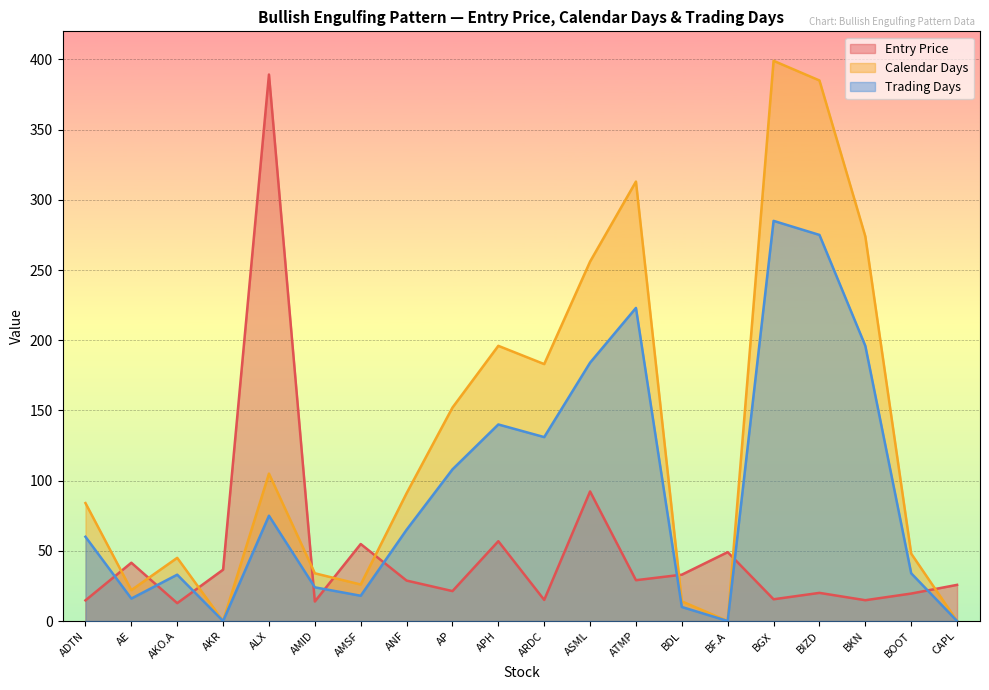

The value of Entry Price at BIZD is 35.1. True or false?

False